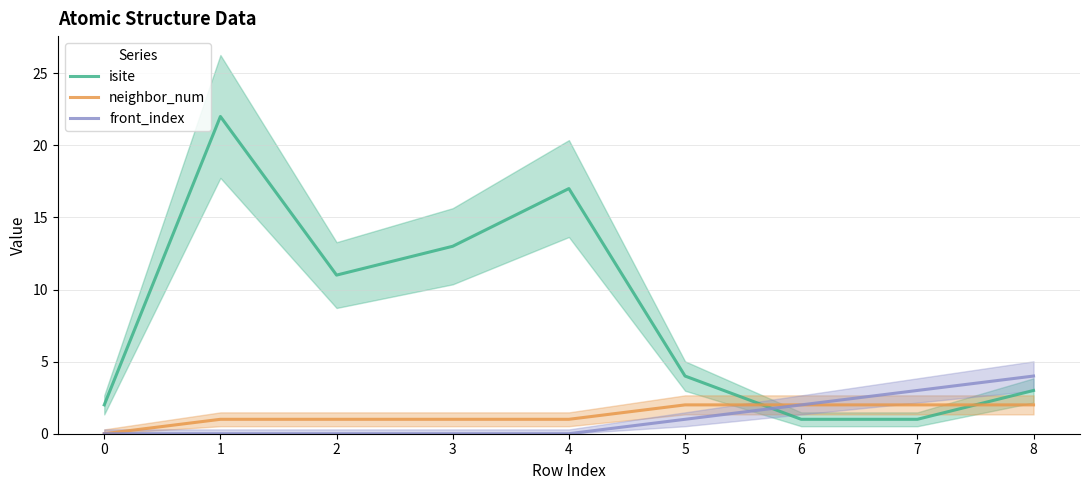

Is the value of isite at 4 greater than the value of front_index at 2?

Yes